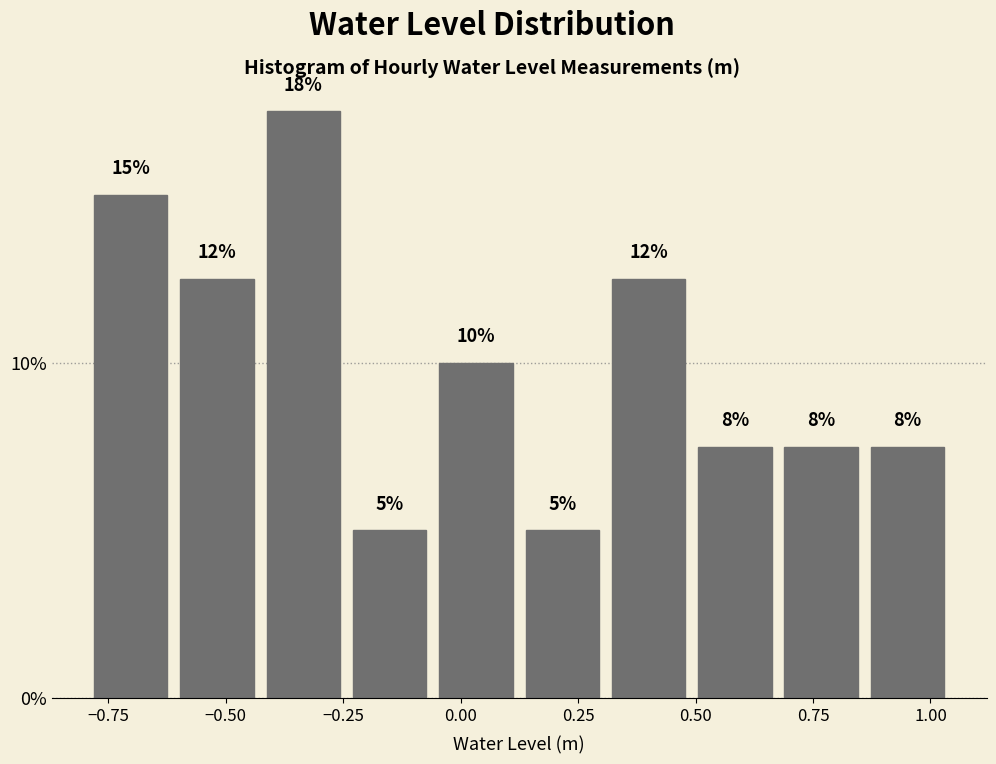

Around what value on the x-axis is the tallest bar? Give the approximate position of its centre, as read against the axis.

-0.35